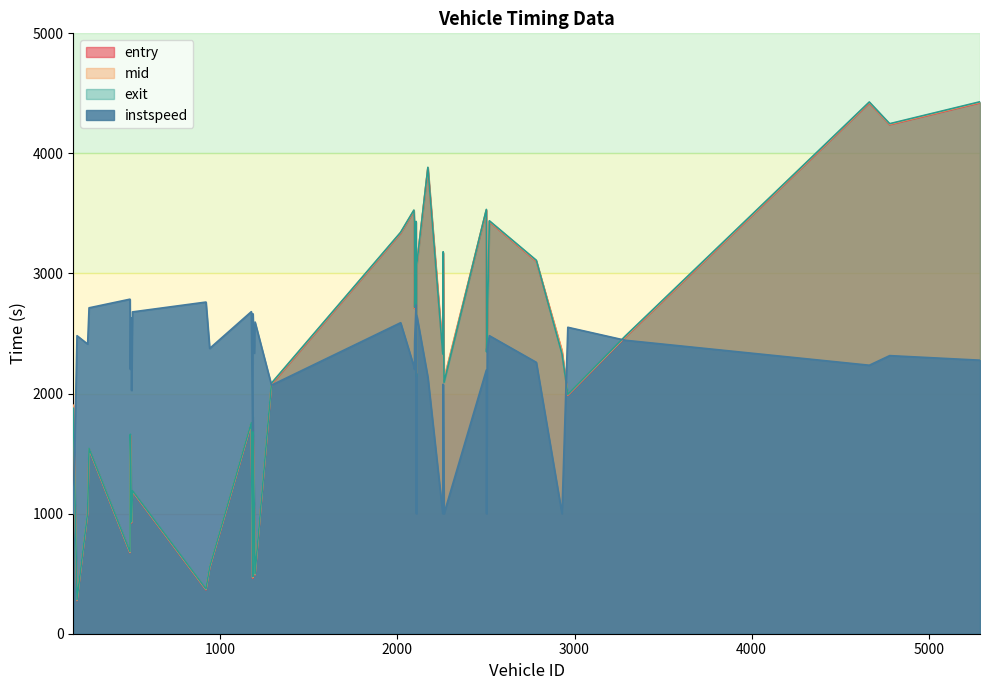

What is the difference between the exit values at 2503 and 2093?

1180.1